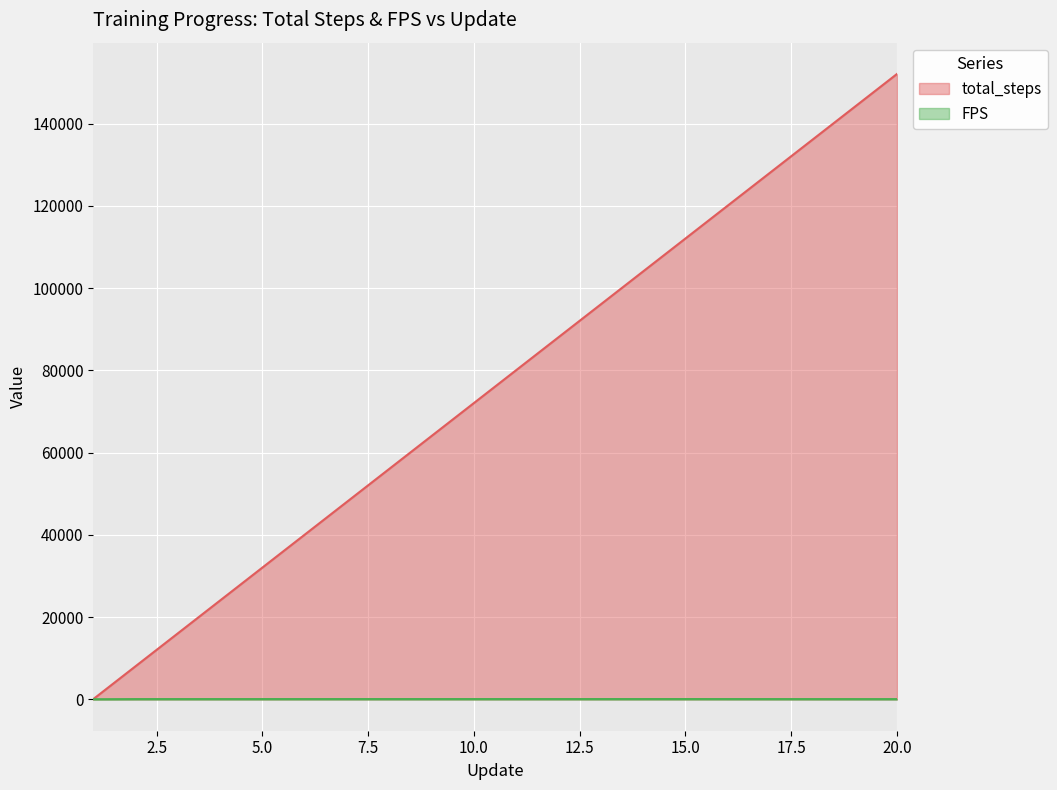

At which category is the sum across all series the highest?

20.0